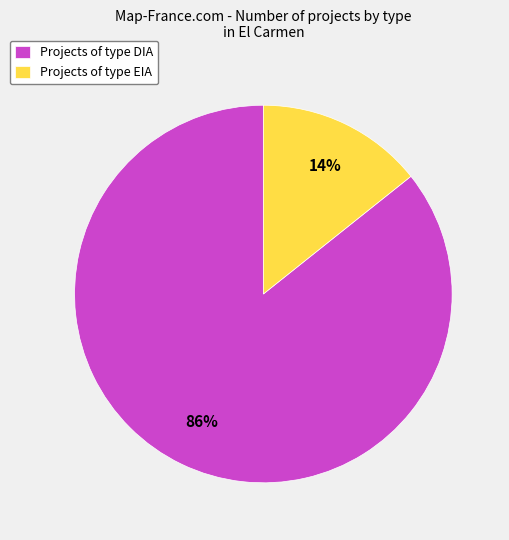

True or false: Projects of type DIA accounts for 95% of the total.

False